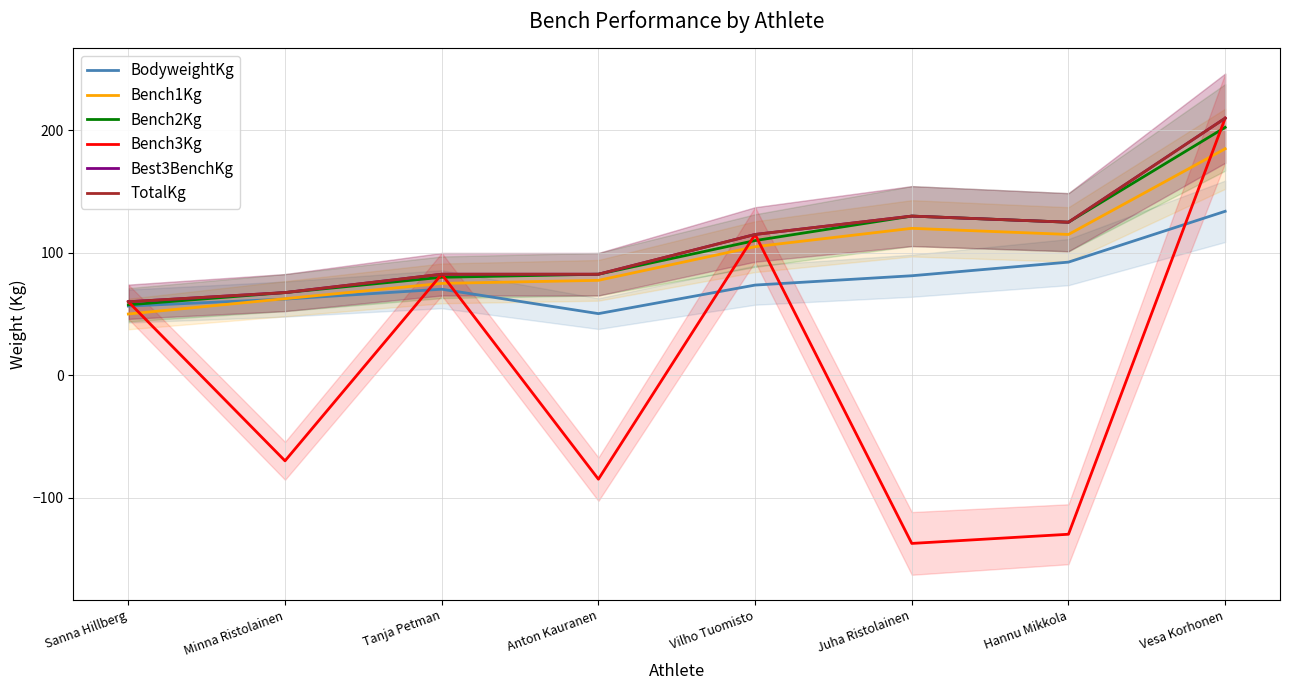

True or false: Bench3Kg and Bench1Kg intersect in this chart.

True